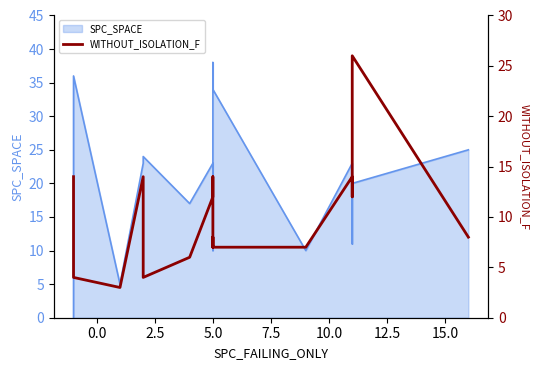

What is the label of the 10th point from the right?

5.0